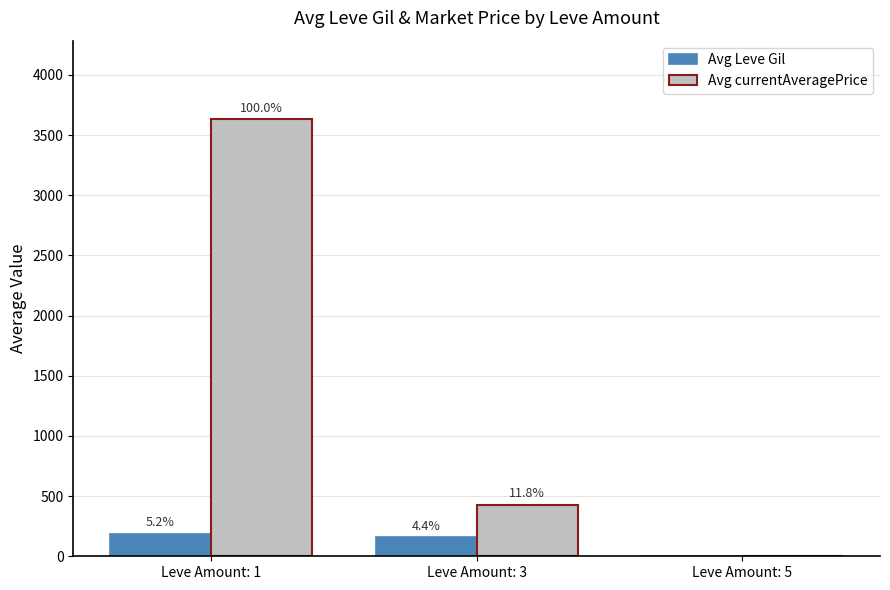

What is the value of the Avg currentAveragePrice bar at the 1st from the left?

3631.0